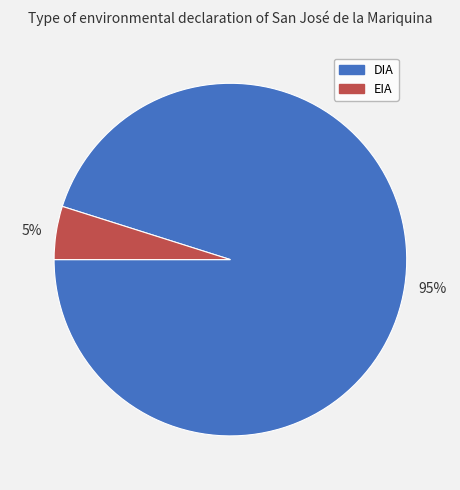

To the nearest percent, what is the difference between the largest and smallest slice percentages?

90%